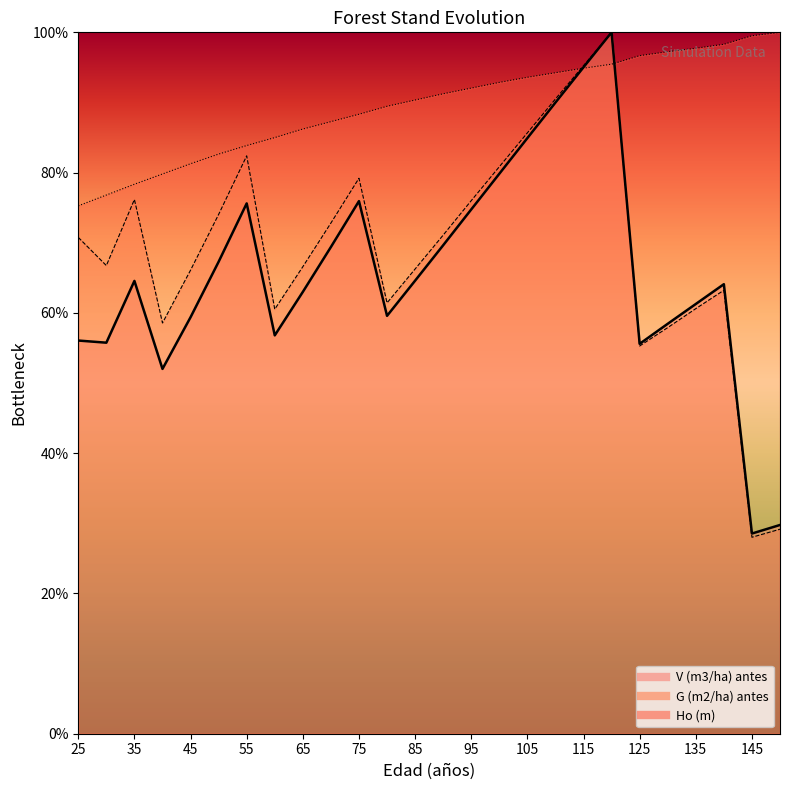

What value does the Ho (m) series have at 50?

82.6